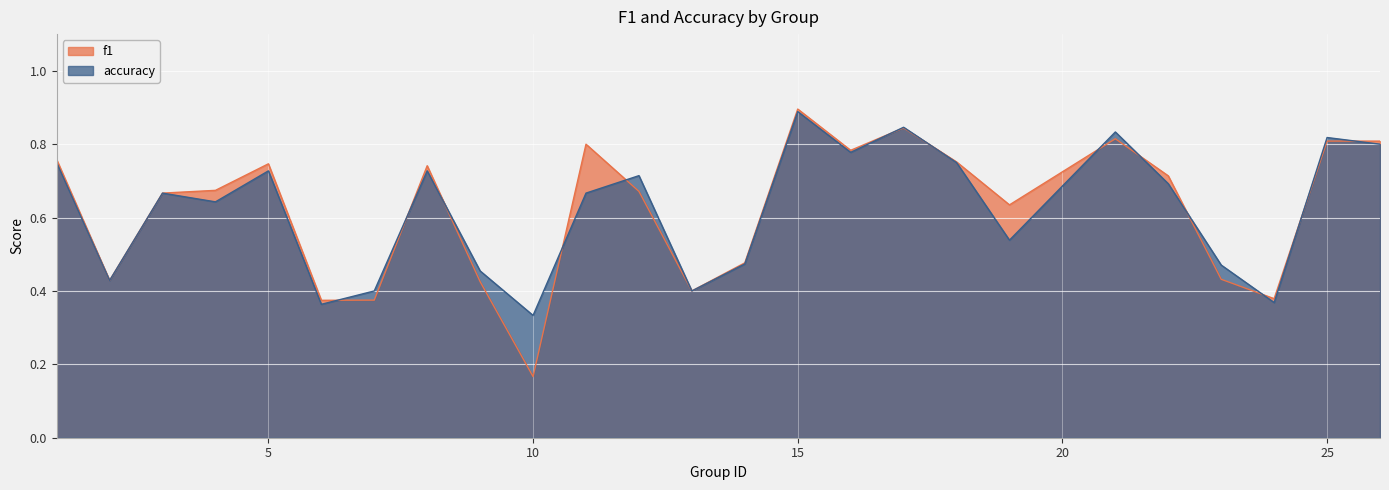

Is it true that f1 equals 1.3 at 8?

False